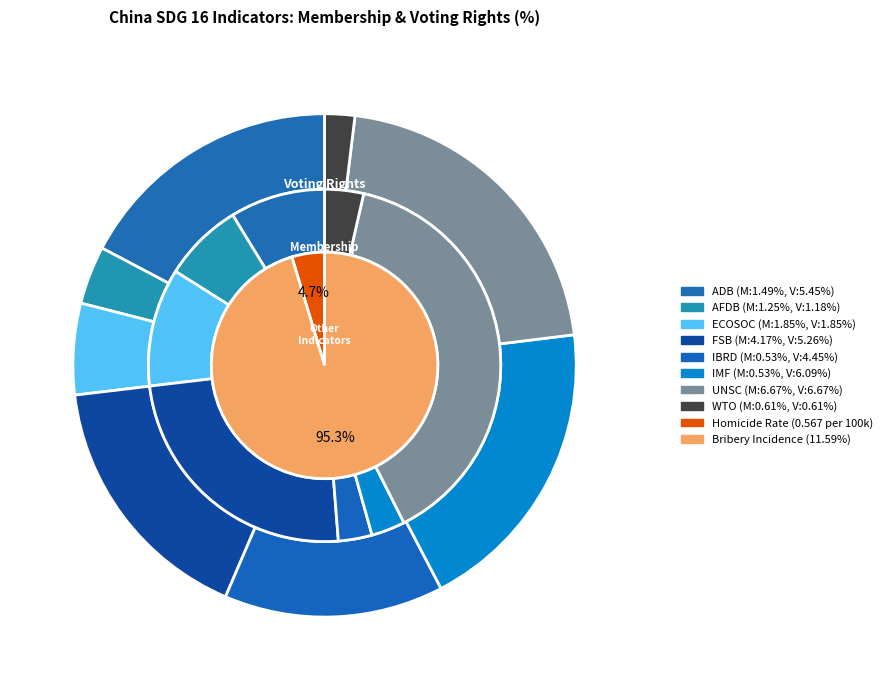

Is ADB (Members) the majority of the pie?

No